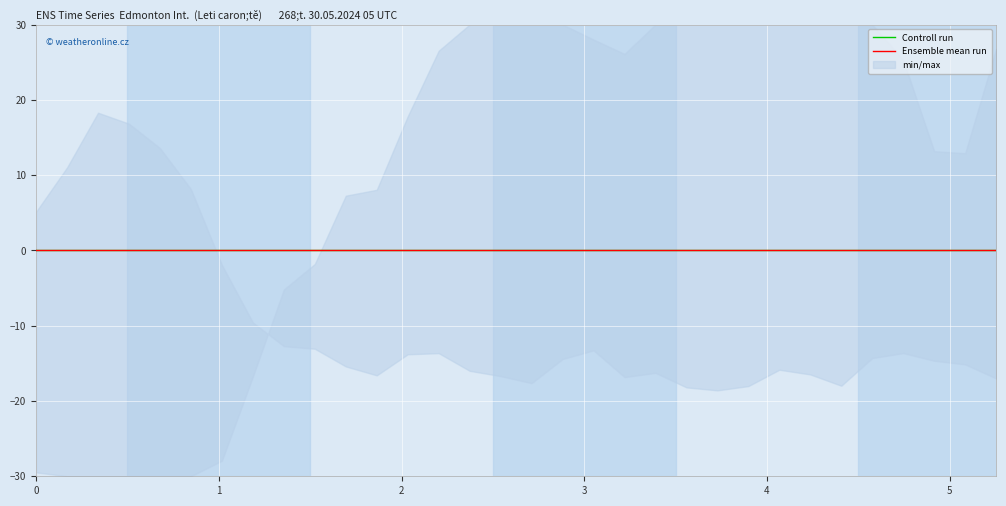

True or false: Y0 has more than 0 points higher than both neighbors.

False